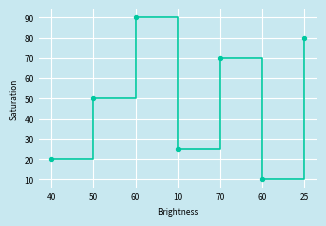

What is the change in value from 60 to 10?

-65